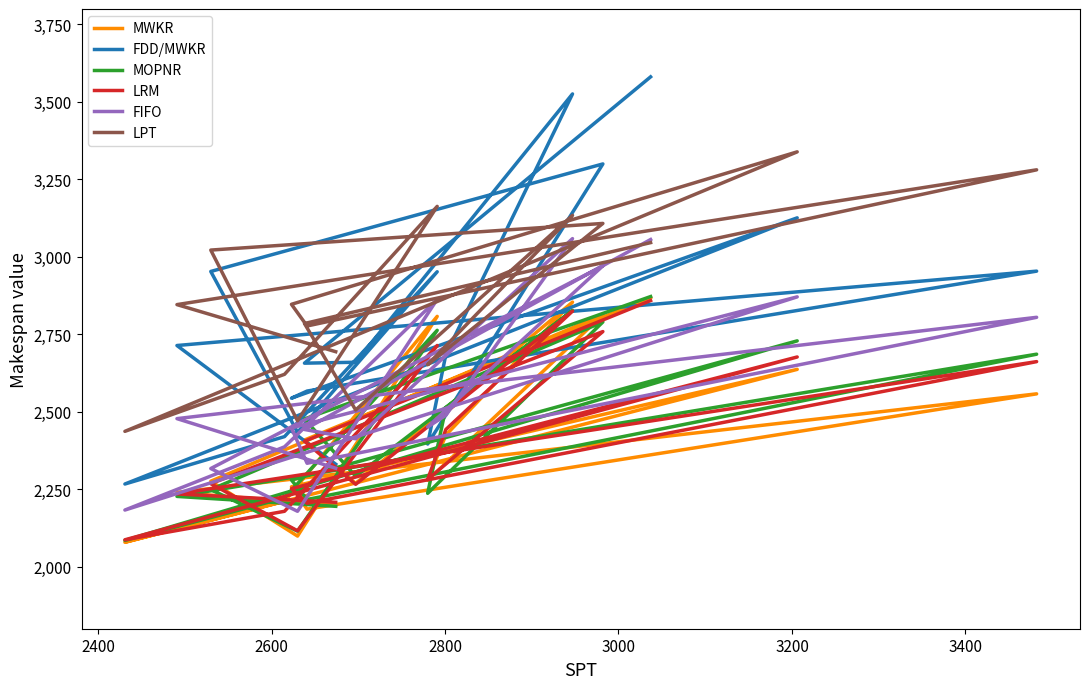

How many data points does each series have?

18